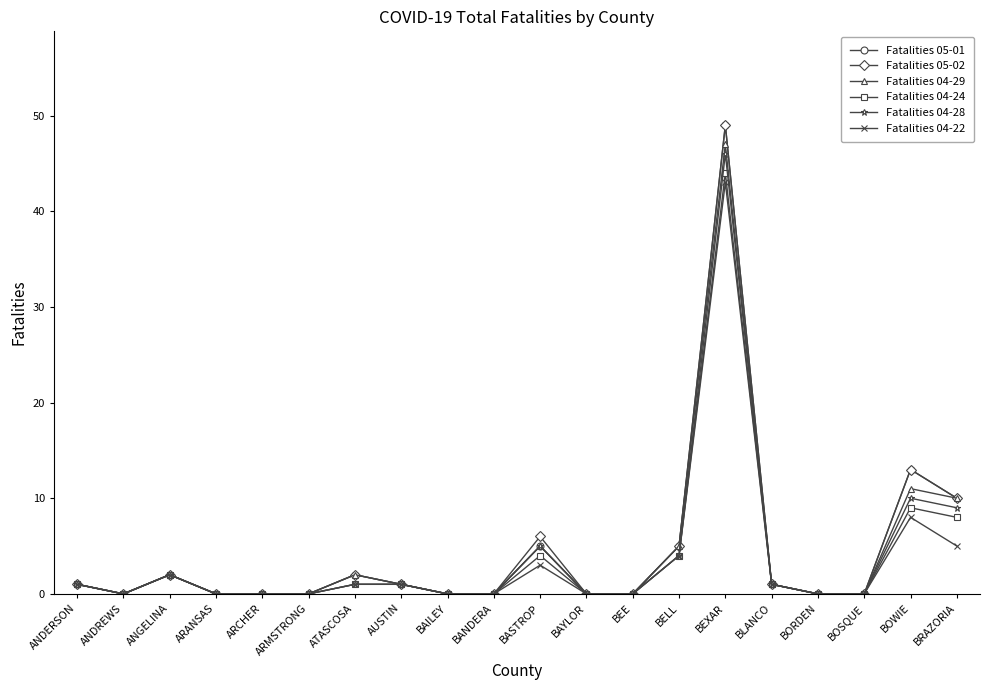

Where is the first local maximum for Fatalities 05-01?

ANGELINA